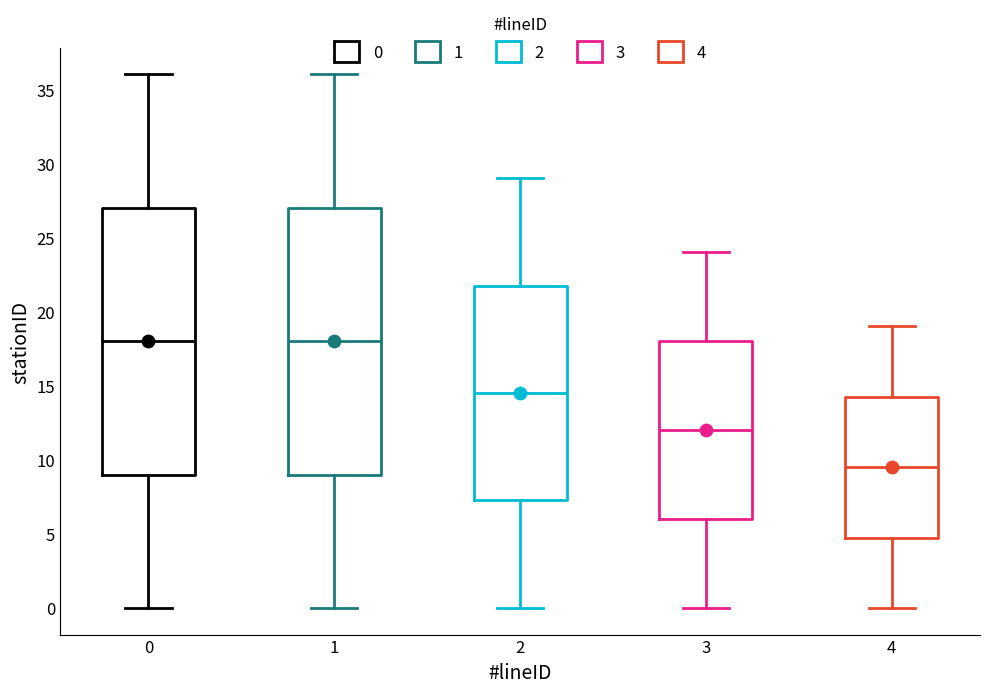

Reading left to right, transcribe this box plot: for each box, give where its median line is, the range the box spans, and where its two whiskers end, as read against the y-axis. The values are not printed on the chart, so give them approximately, as read against the axis.

0: median 18.0, box 9.0 to 27.0, whiskers 0.0 to 36.0
1: median 18.0, box 9.0 to 27.0, whiskers 0.0 to 36.0
2: median 14.5, box 7.5 to 22.0, whiskers 0.0 to 29.0
3: median 12.0, box 6.0 to 18.0, whiskers 0.0 to 24.0
4: median 9.5, box 5.0 to 14.5, whiskers 0.0 to 19.0